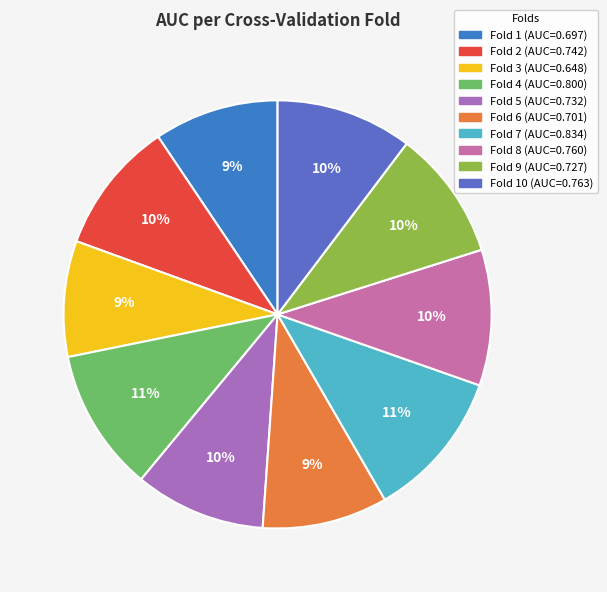

To the nearest percent, what is the average slice percentage?

10%